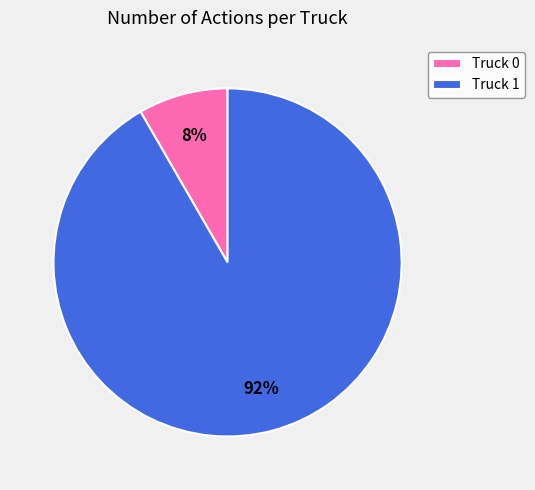

True or false: Truck 0 accounts for 8% of the total.

True